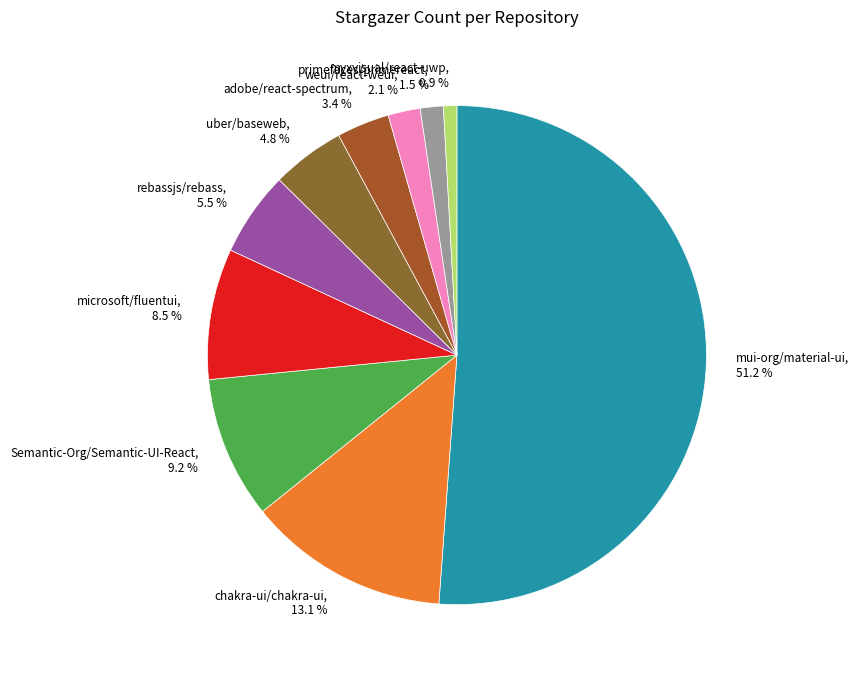

Which has a higher value, rebassjs/rebass or weui/react-weui?

rebassjs/rebass